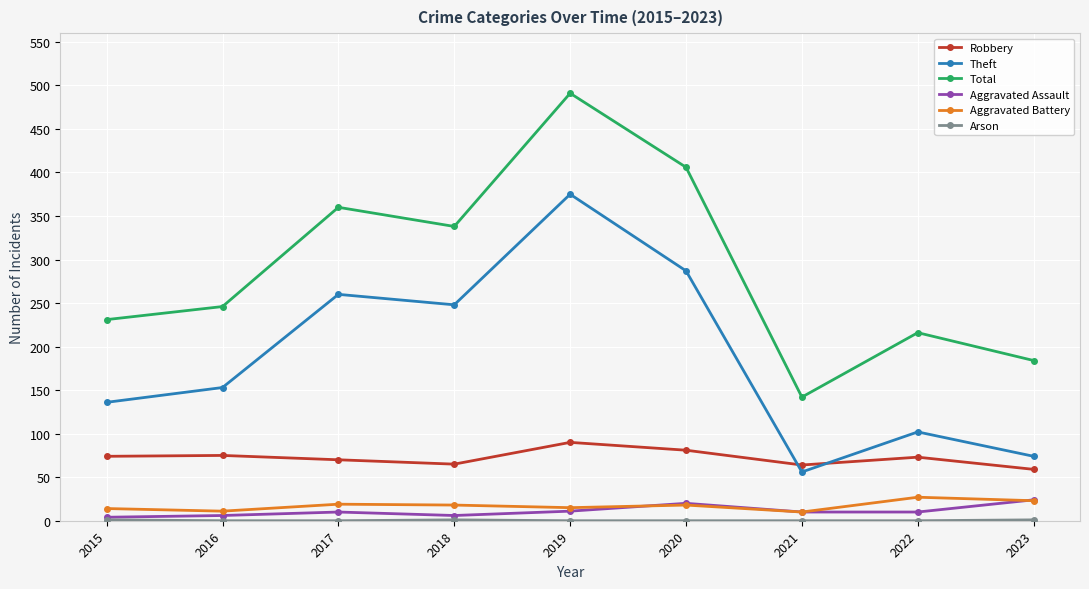

True or false: Robbery and Total cross at least once.

False